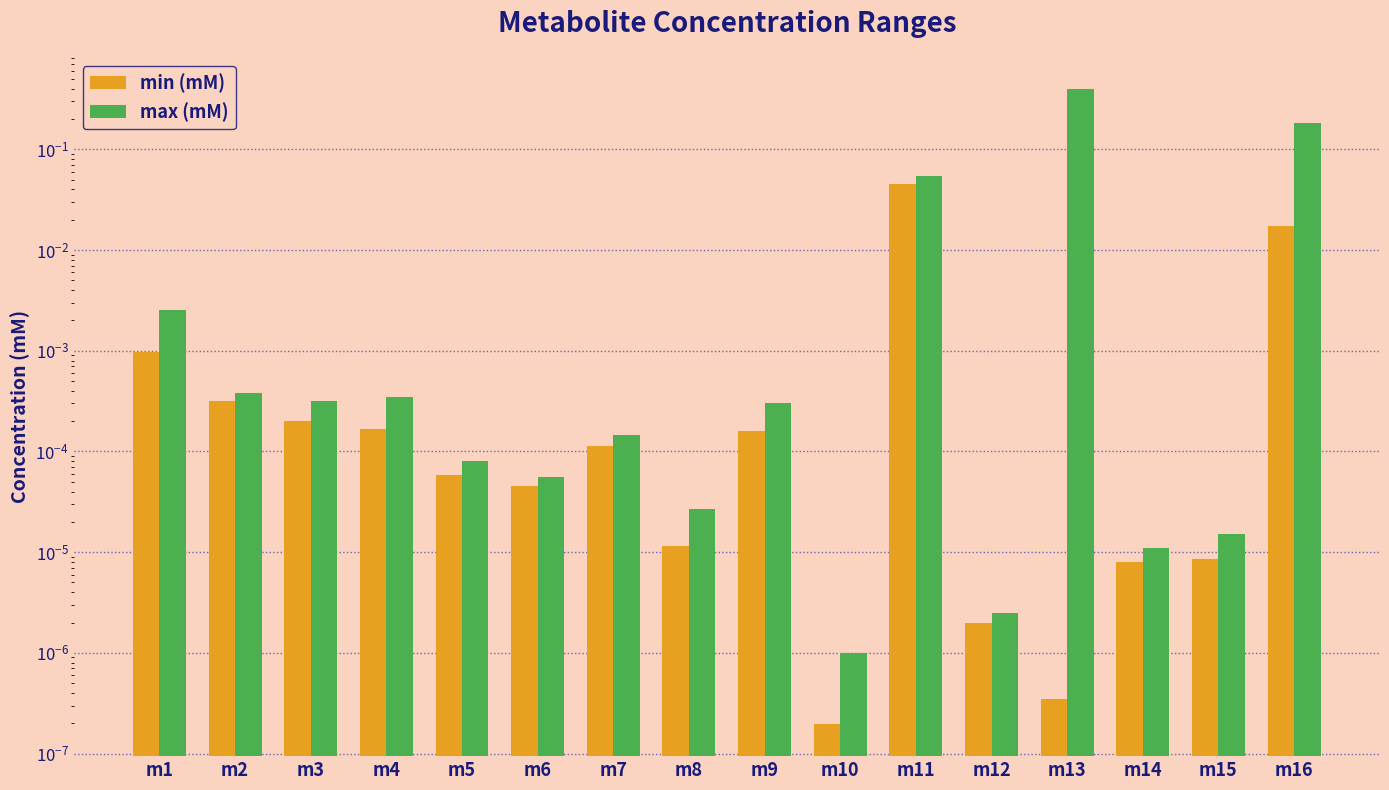

What is the spread (max minus min) of values at m16?

0.2